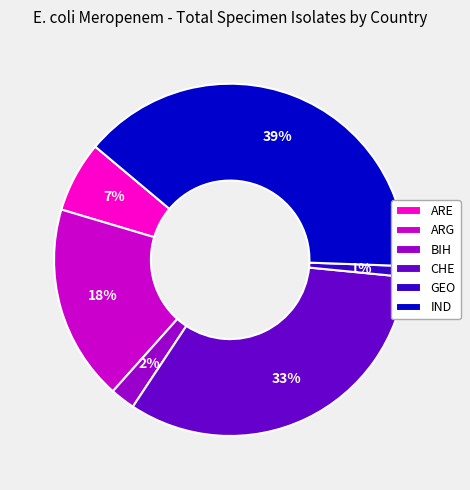

What percentage is the IND slice, to the nearest percent?

39%